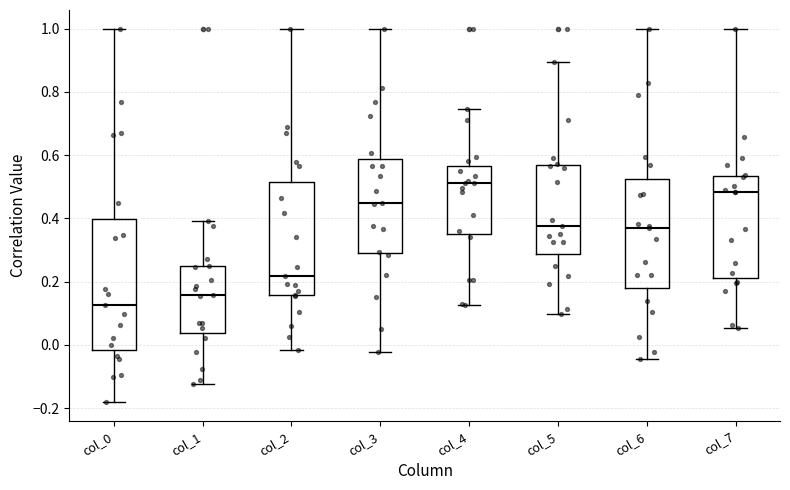

Reading left to right, read every box against the y-axis: the position of its median line, the range the box covers, and the ends of its whiskers. The values are not printed on the chart, so give them approximately, as read against the axis.

col_0: median 0.12, box -0.02 to 0.40, whiskers -0.18 to 1.00
col_1: median 0.16, box 0.04 to 0.24, whiskers -0.12 to 0.40
col_2: median 0.22, box 0.16 to 0.52, whiskers -0.02 to 1.00
col_3: median 0.44, box 0.28 to 0.58, whiskers -0.02 to 1.00
col_4: median 0.52, box 0.34 to 0.56, whiskers 0.12 to 0.74
col_5: median 0.38, box 0.28 to 0.56, whiskers 0.10 to 0.90
col_6: median 0.38, box 0.18 to 0.52, whiskers -0.04 to 1.00
col_7: median 0.48, box 0.22 to 0.54, whiskers 0.06 to 1.00